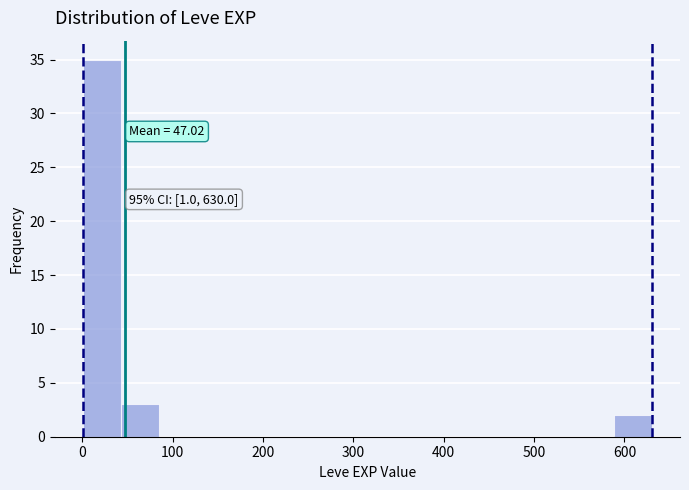

Over which range of the x-axis is the bar tallest?

0 to 40